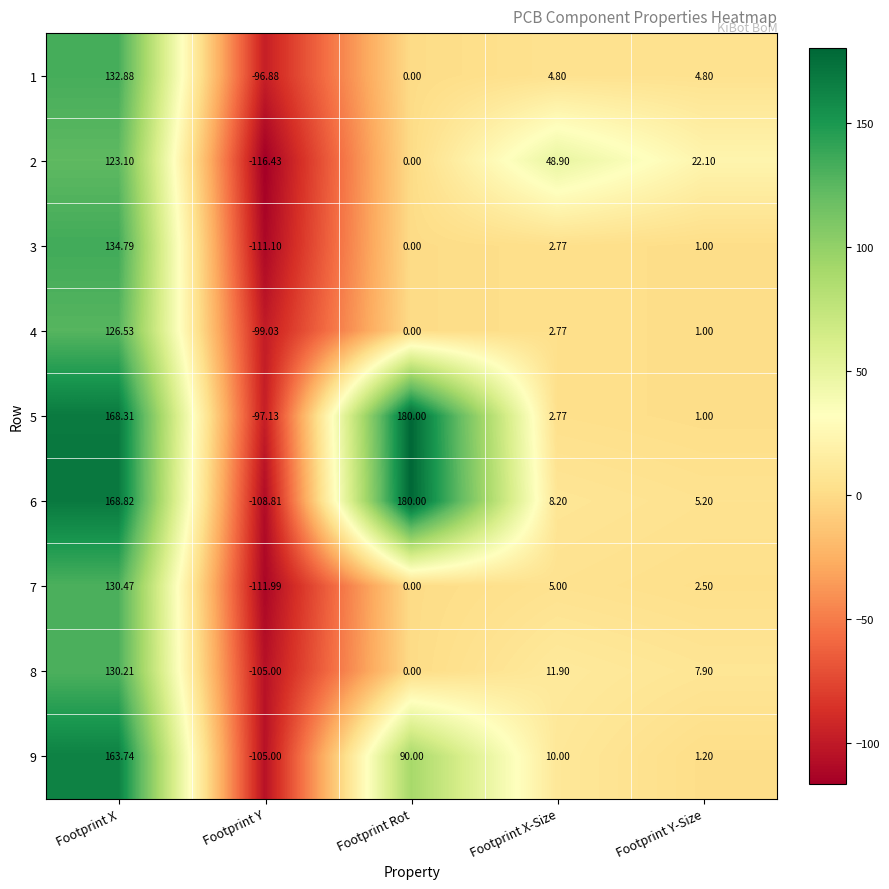

What is the spread (max minus min) of values at Footprint Y-Size?

21.1